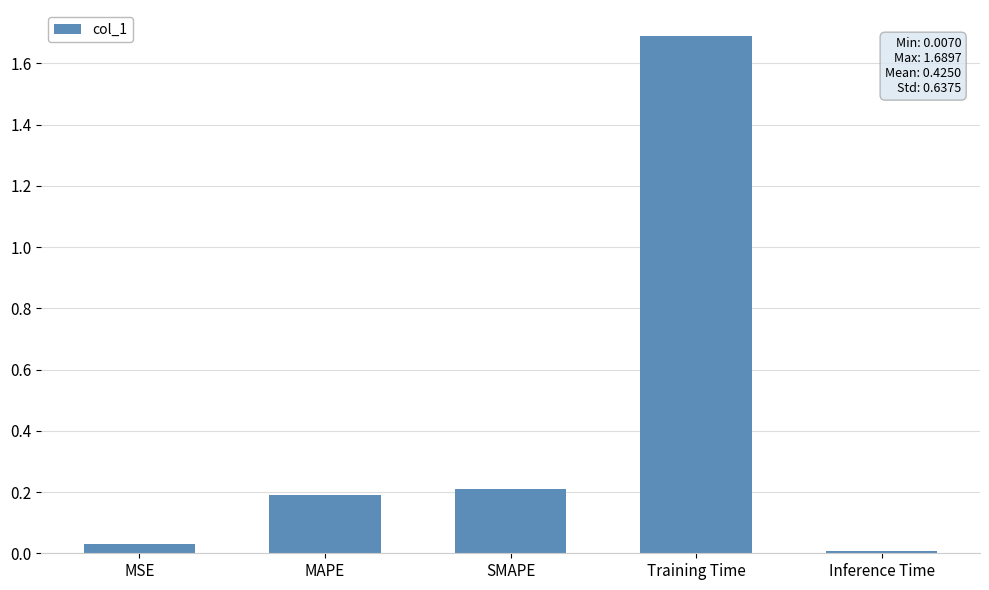

Which category has the highest value across all series?

Training Time